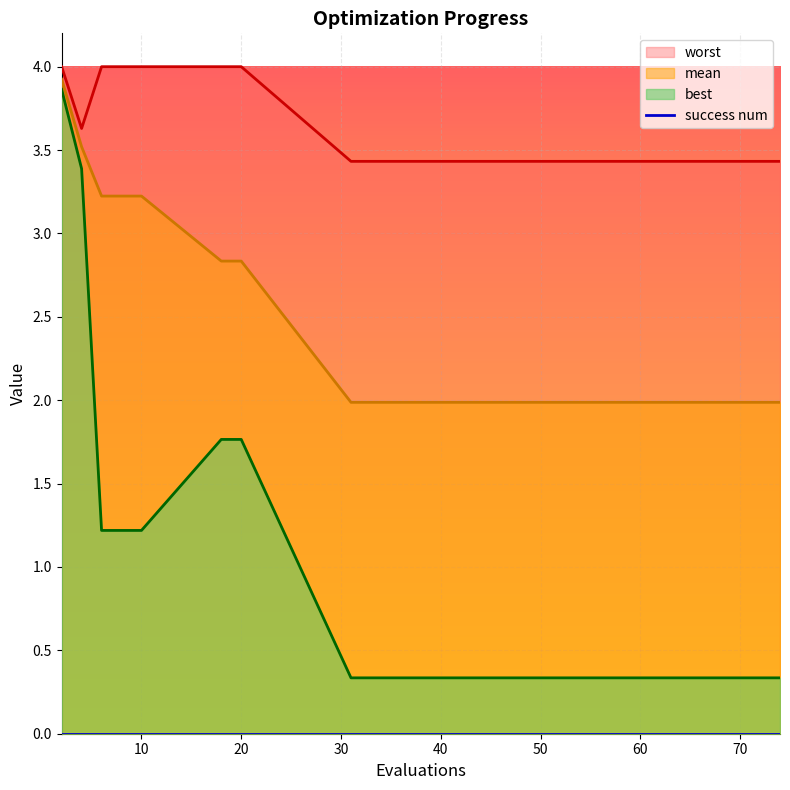

Which category has the lowest value across all series?

31